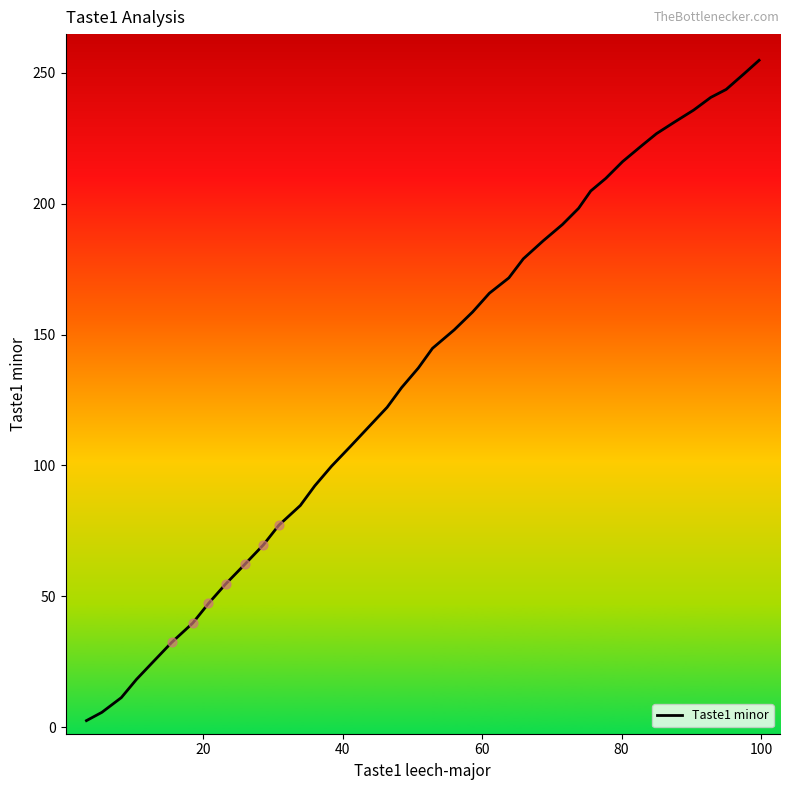

What is the maximum value shown in the chart?

254.7